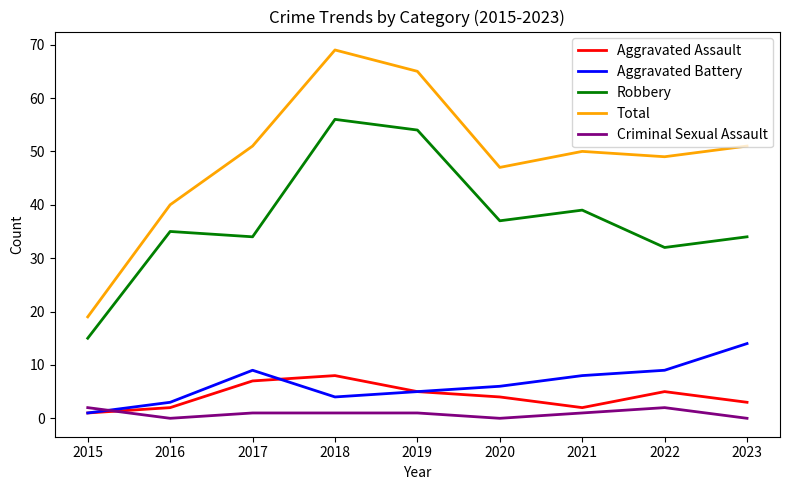

Does the chart have visible grid lines?

No